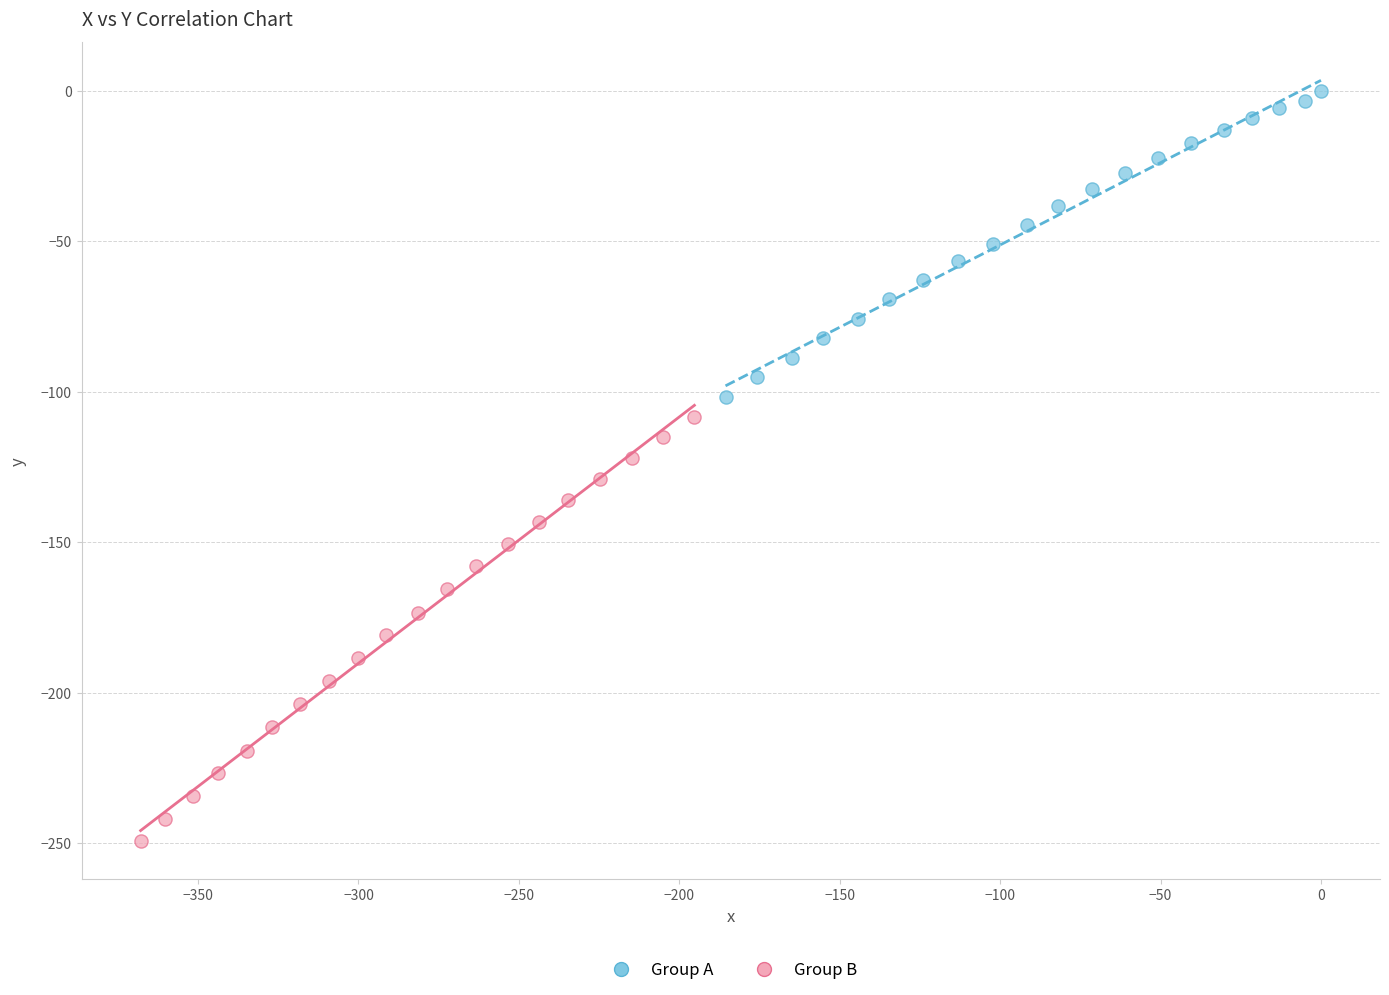

Which series contains the highest Y value?

Group A